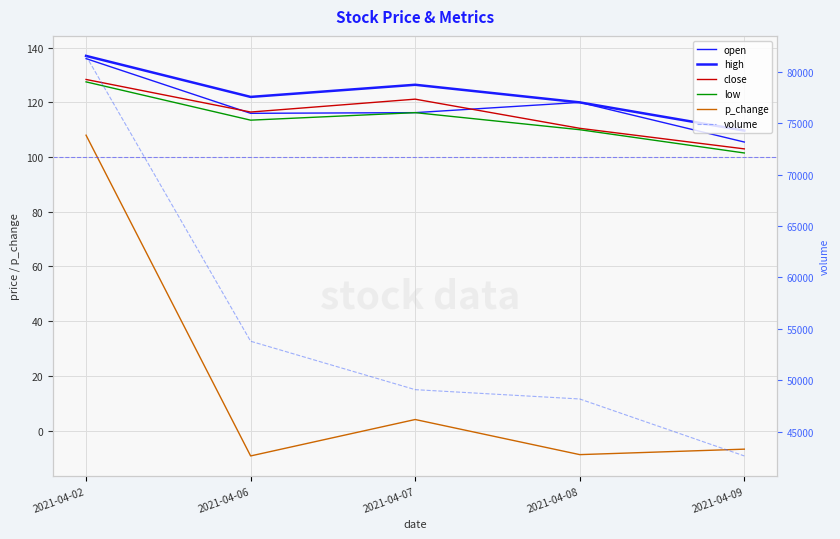

At which category does the chart reach its minimum across all series?

2021-04-06